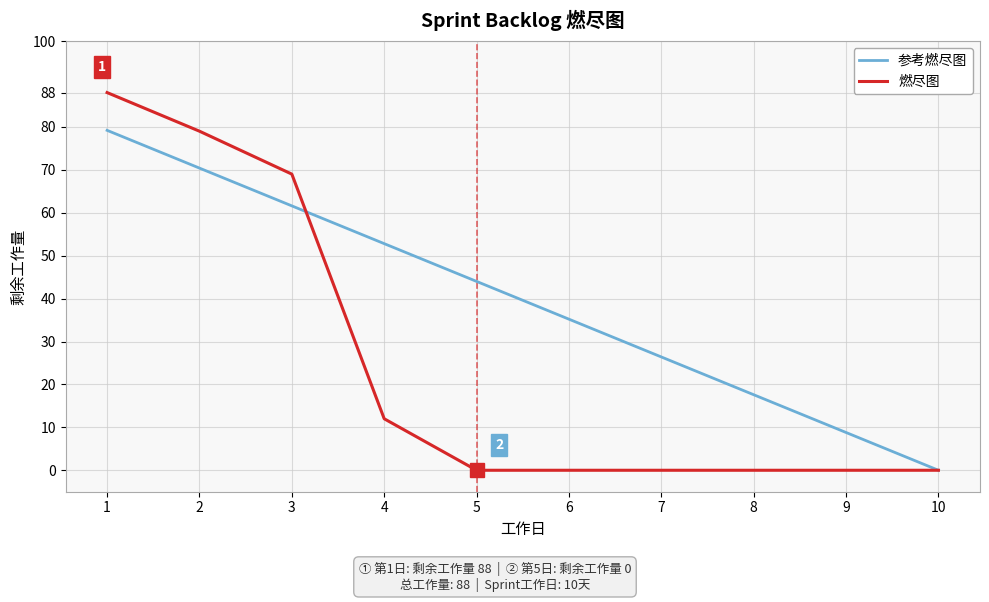

True or false: 参考燃尽图 has more than 0 interior local peaks.

False